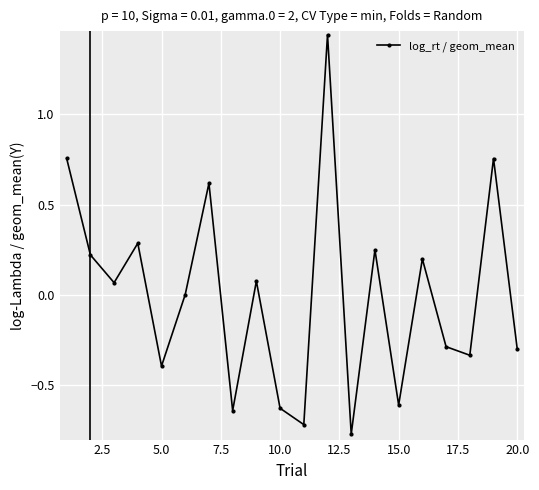

What is the difference between the maximum and second lowest values?

2.2